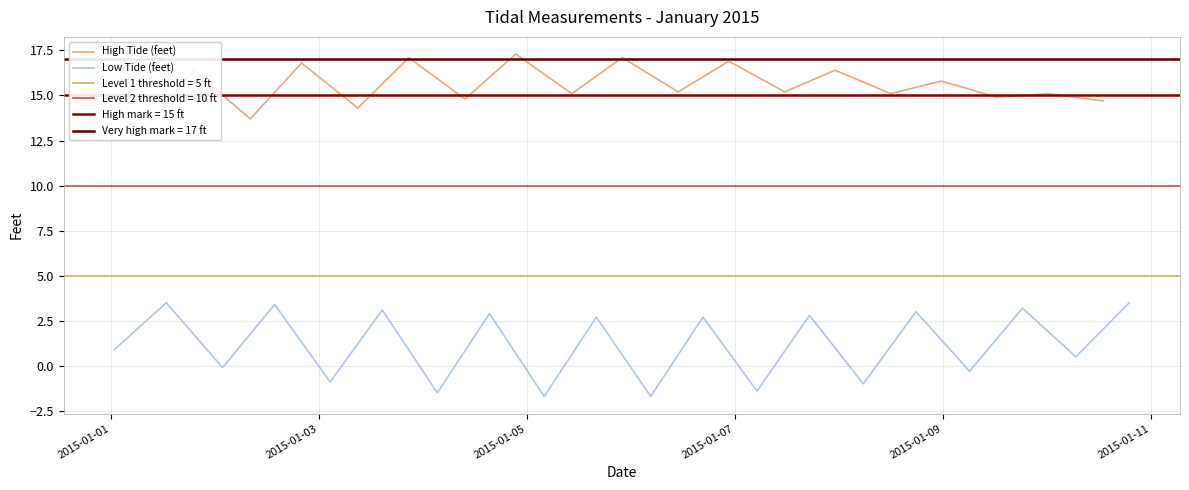

What is the highest value of the Low Tide (feet) series?

3.5